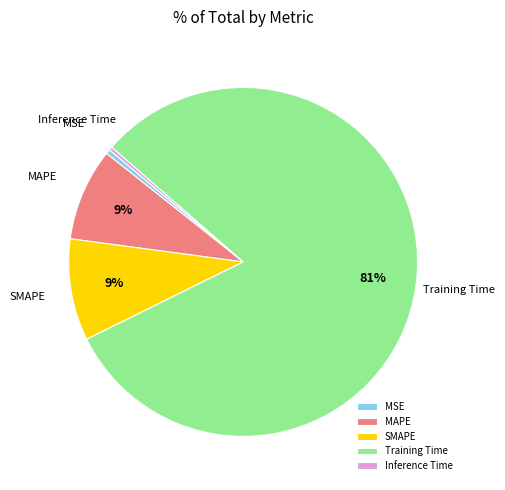

To the nearest percent, what is the average slice percentage?

20%